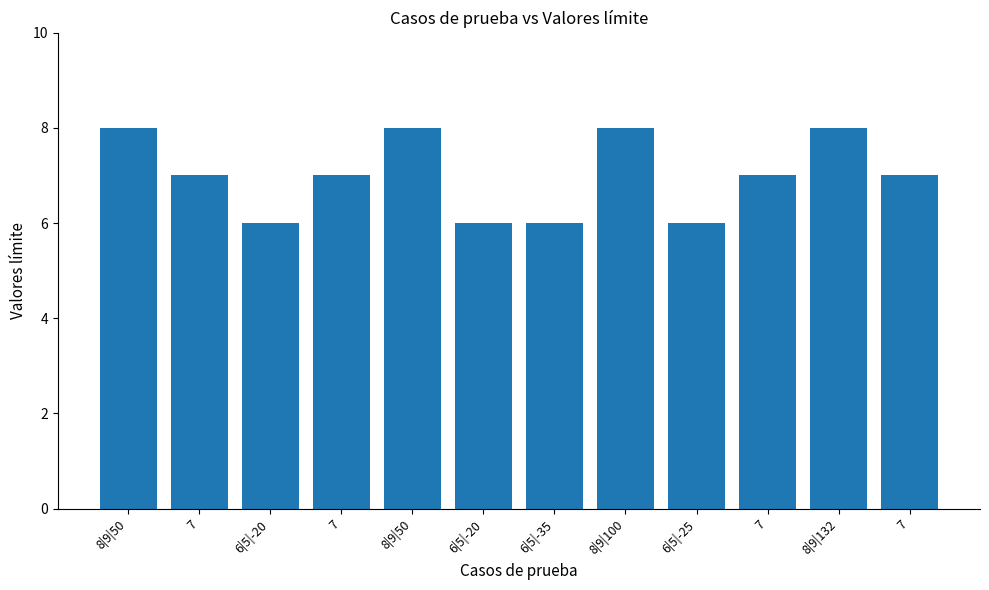

At which category does the chart reach its peak across all series?

8|9|50